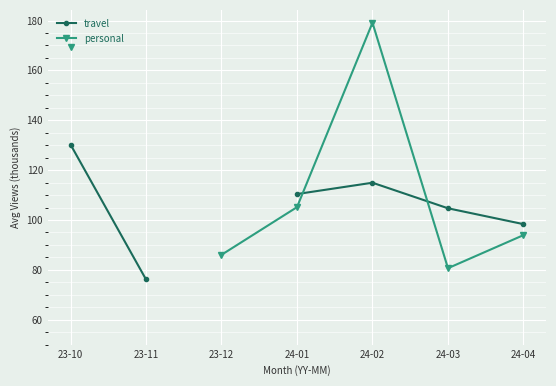

What is the sum of the personal values at 23-12 and 24-03?

166.7